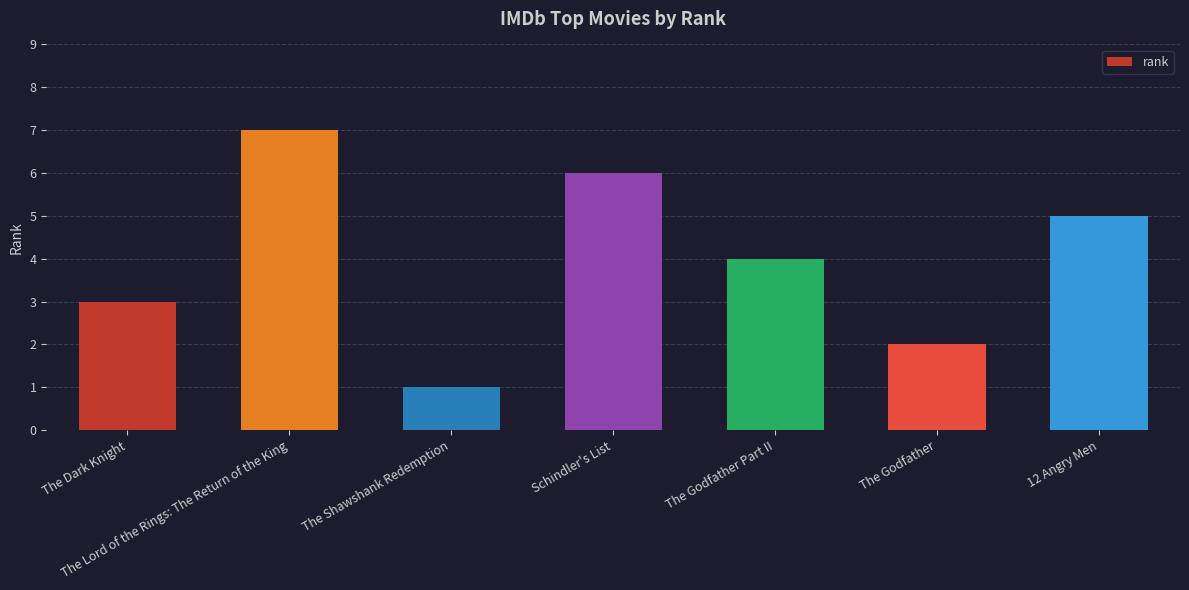

The chart shows a value of 4 at The Godfather Part II. True or false?

True